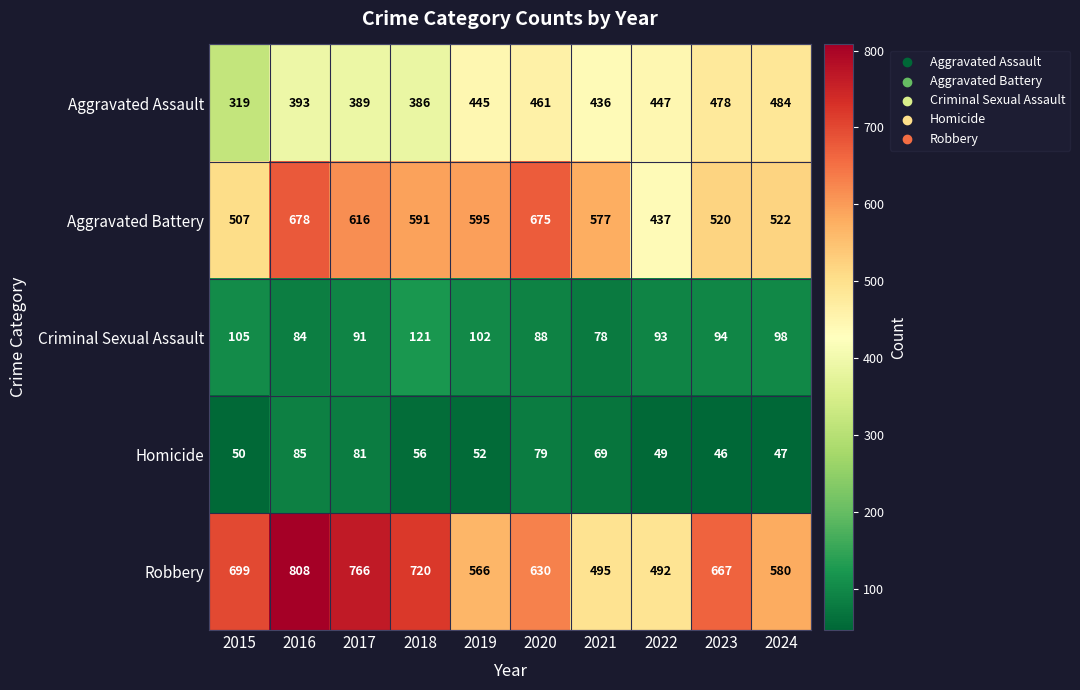

Which label corresponds to the largest value in the chart?

2016